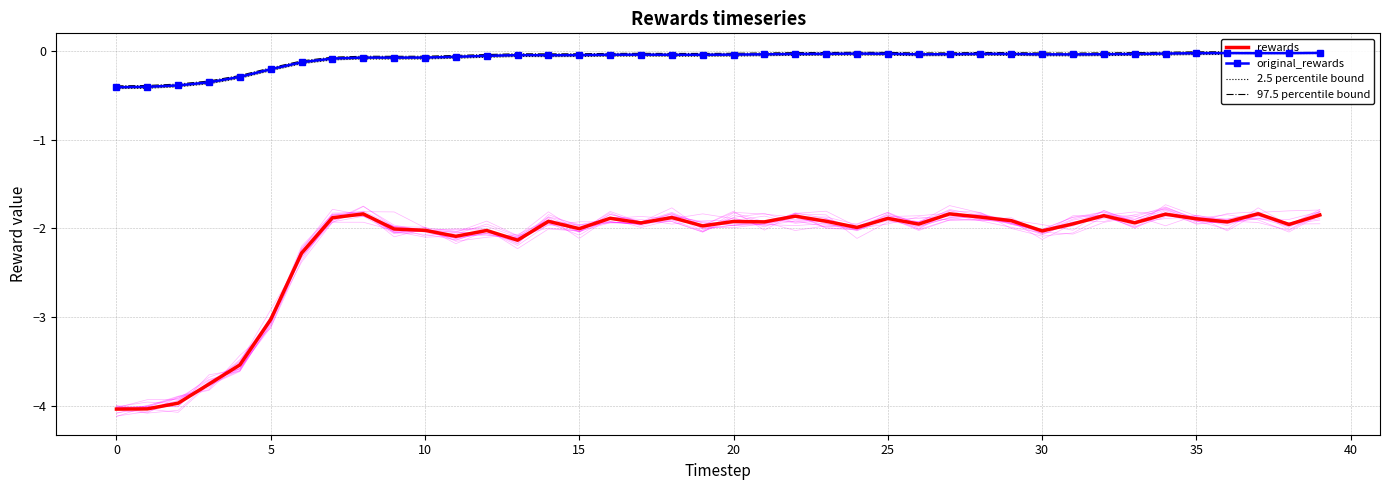

How many interior local valleys does the 97.5 percentile bound series have?

6